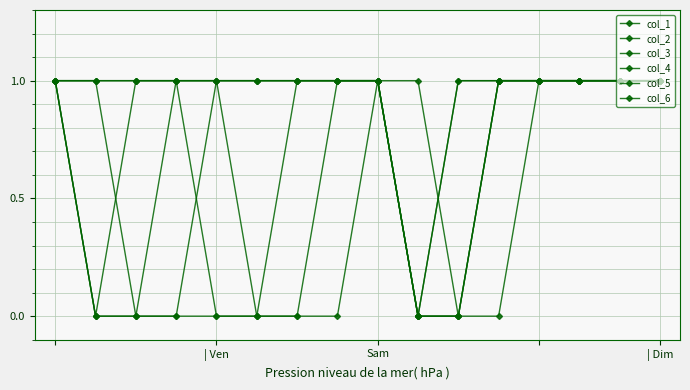

What is the value of the col_1 point at the 9th from the left?

1